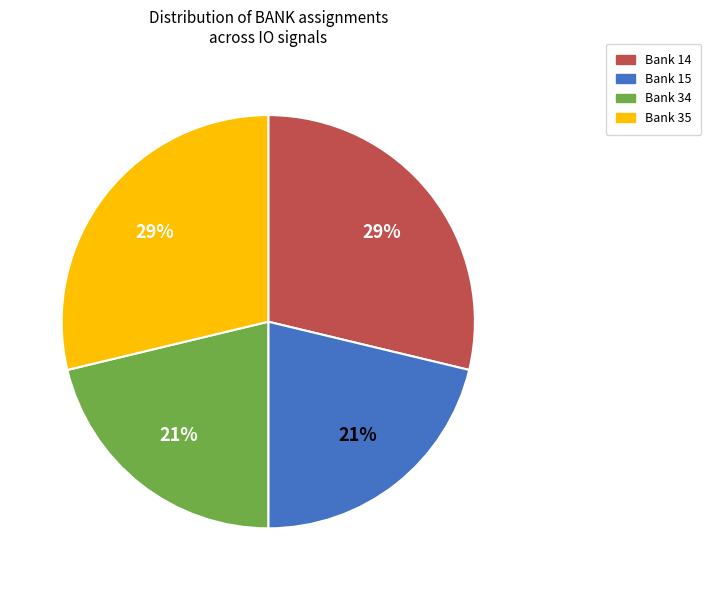

How many segments does this pie chart have?

4